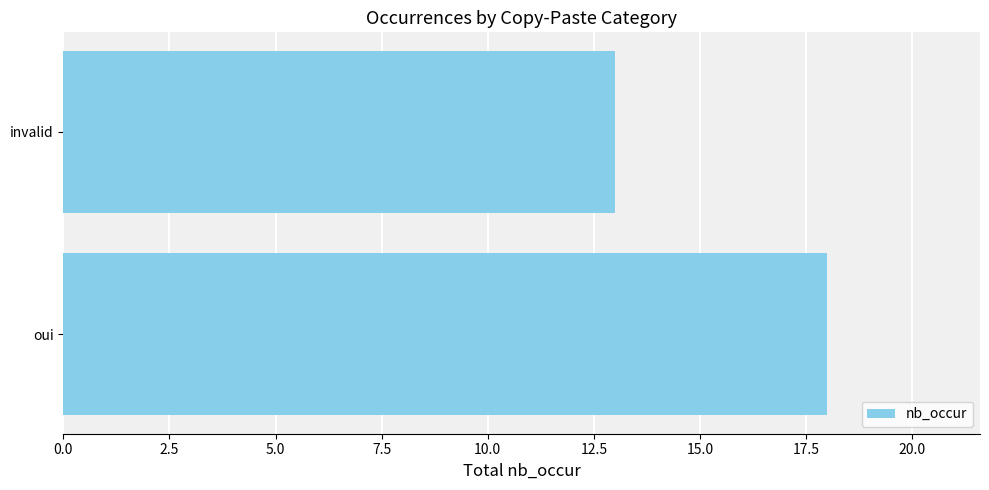

Reading top to bottom, transcribe all the data shown in this chart.

13	18